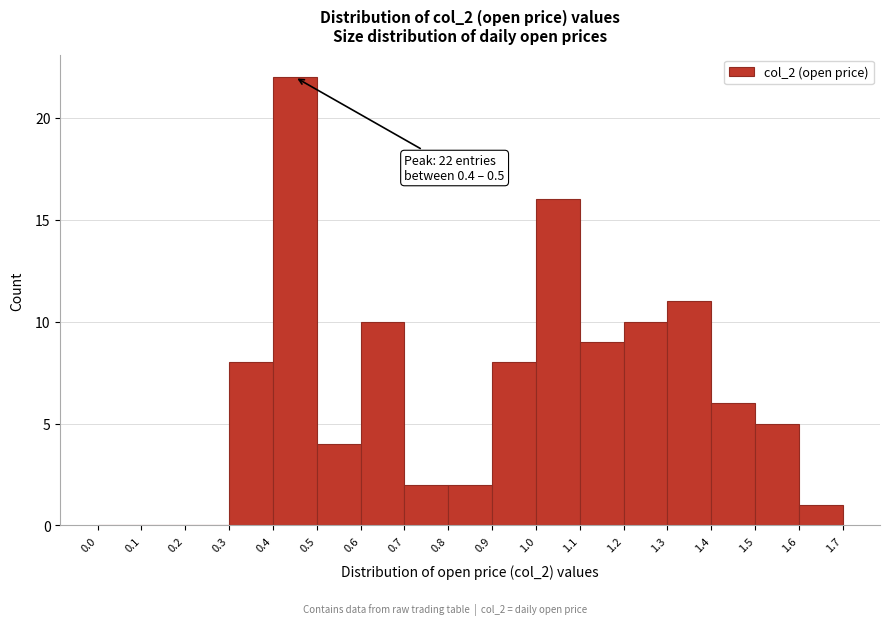

Over which range of the x-axis is the bar tallest?

0.4 to 0.5